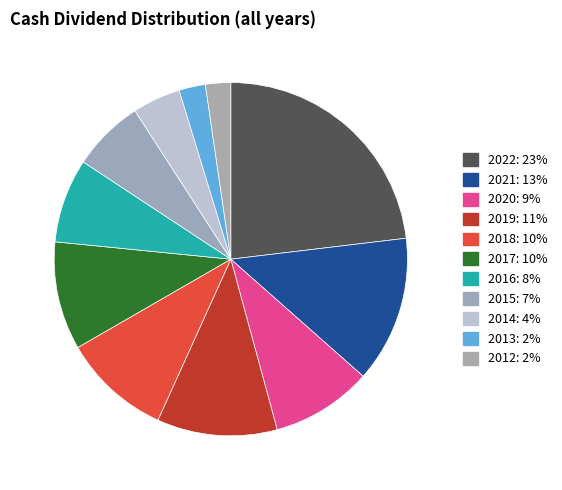

To the nearest percent, what percentage of the pie is 2022?

23%